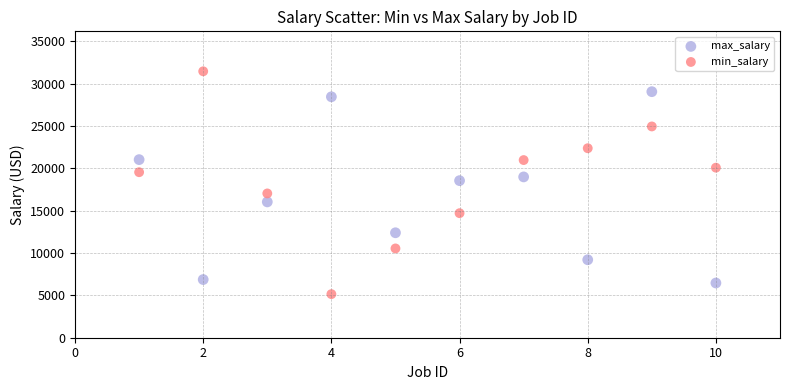

Across all data points, what is the range of Y values (max minus min)?

26309